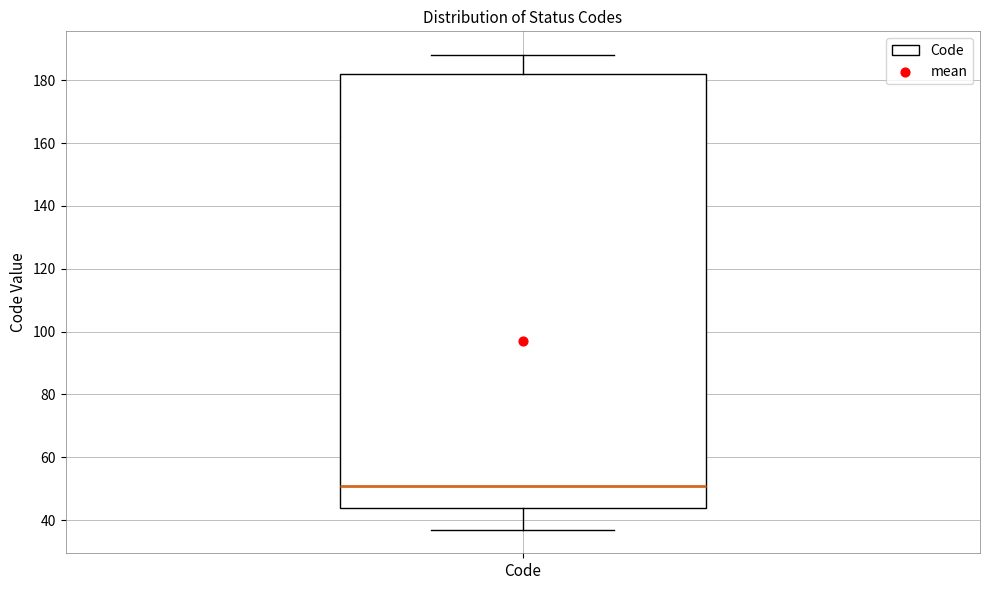

Where is the lower edge of the box for Code on the y-axis? The values are not printed on the chart, so give them approximately, as read against the axis.

44